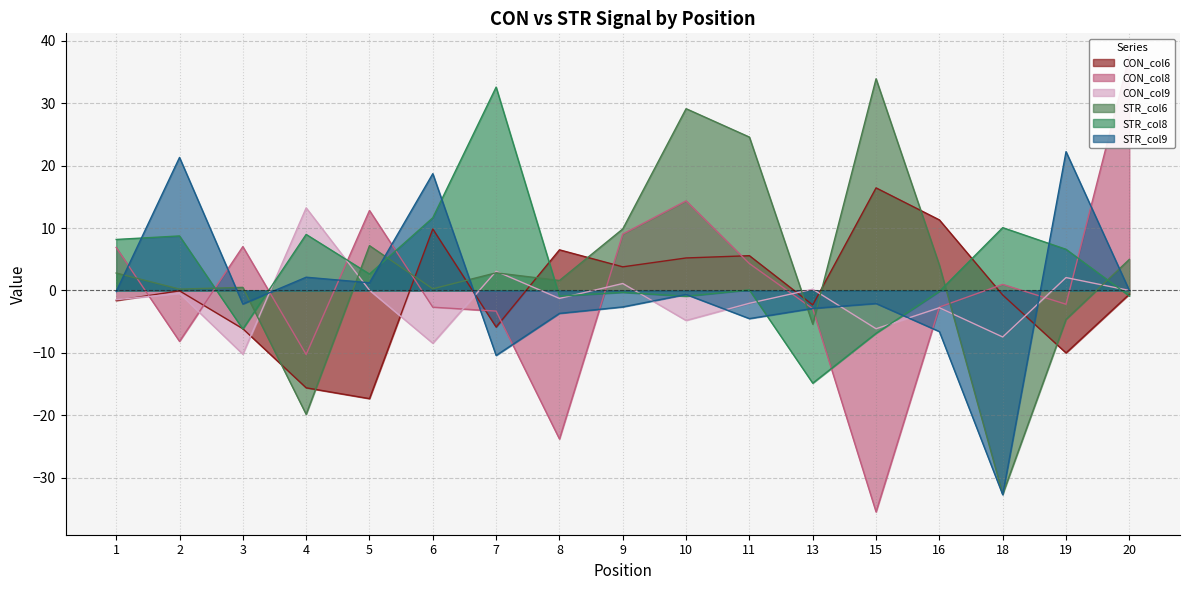

Which series ends up on top after the final intersection of STR_col8 and STR_col9?

STR_col9